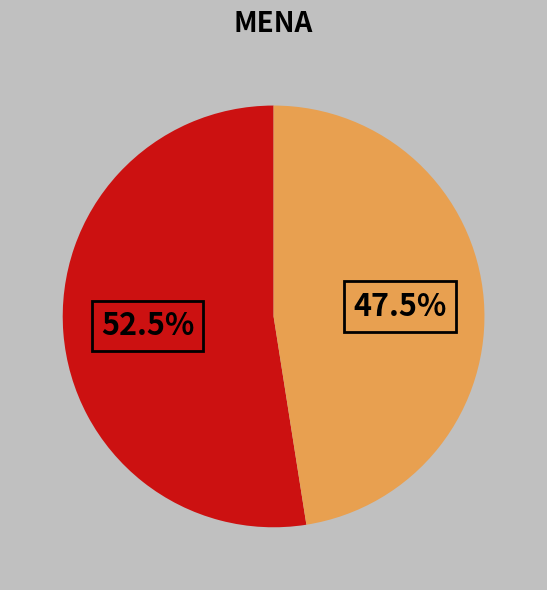

Is there any slice that represents more than half of the pie?

Yes